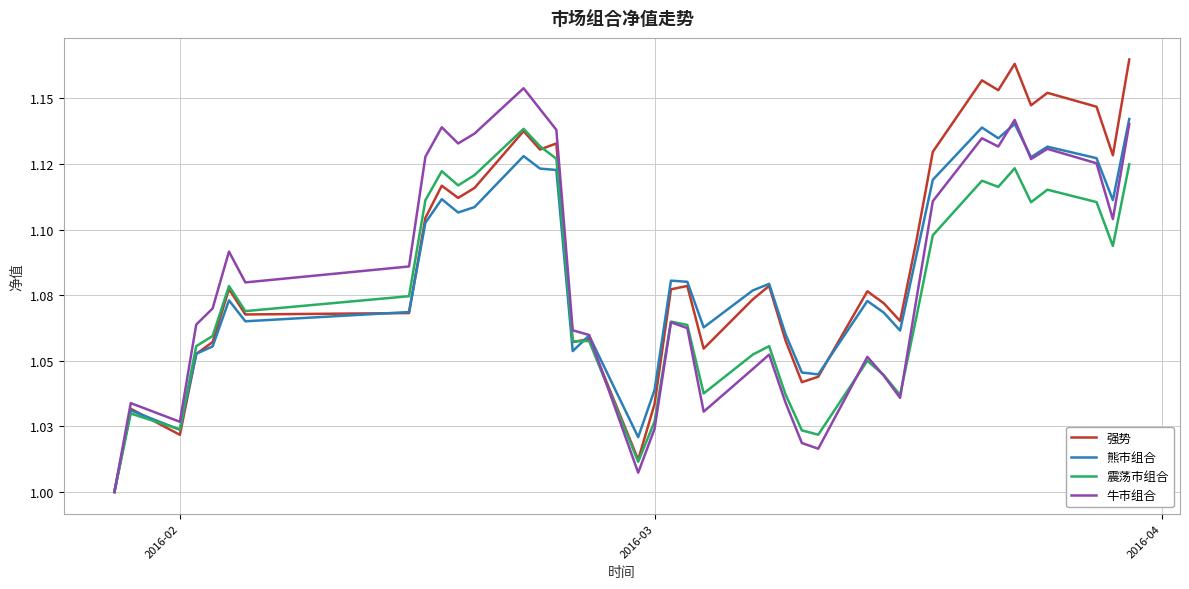

Is this an area chart (filled region under the line)?

No